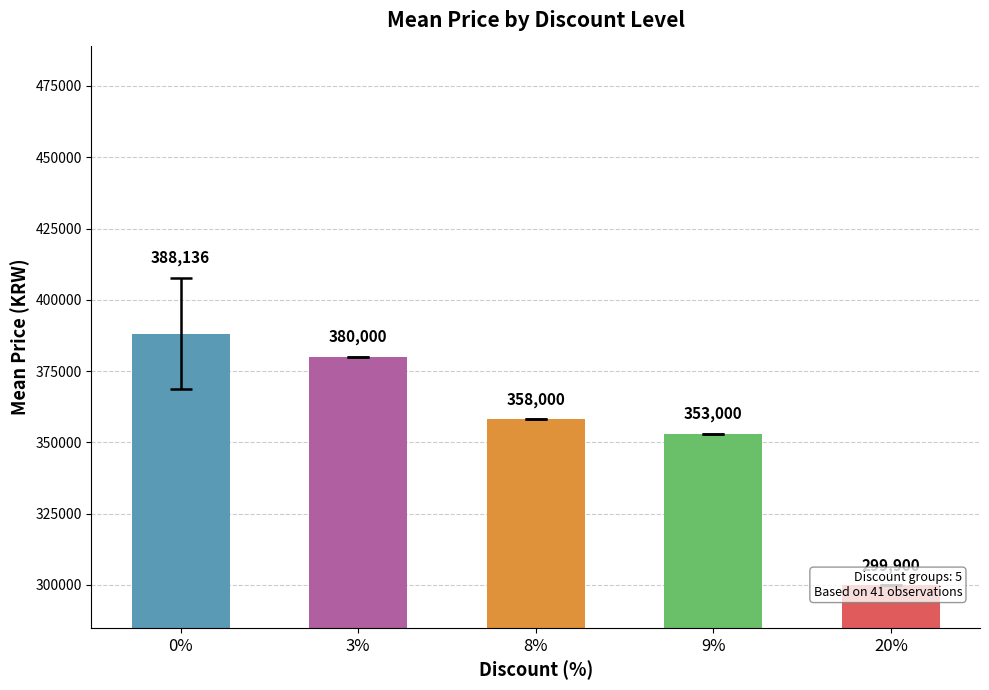

The chart shows a value of 388135.8 at 0%. True or false?

True